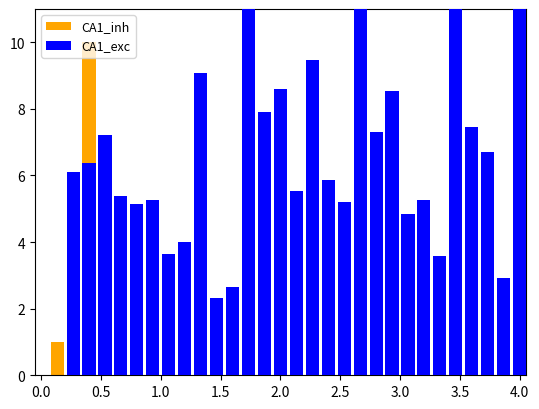

How many groups of bars are there?

31